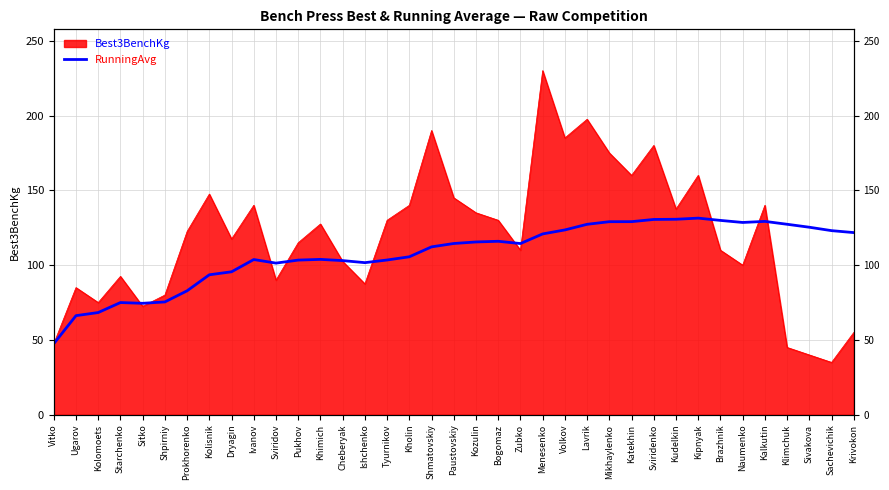

What is the label of the 3rd point from the right?

Sivakova